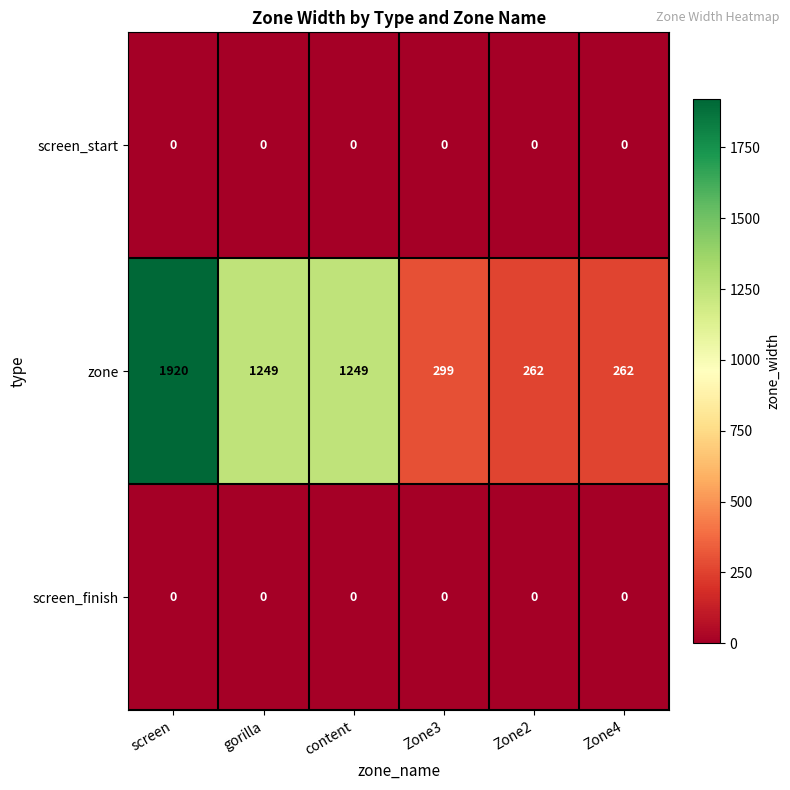

Which series has the widest spread of values?

zone